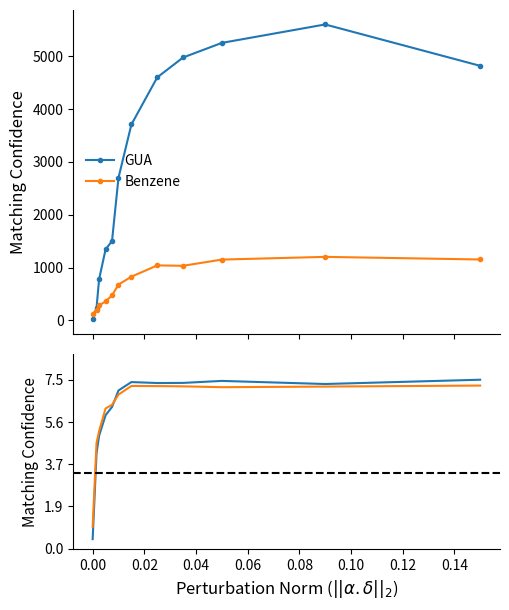

What is the value of the GUA point at the 8th from the left?

4593.5